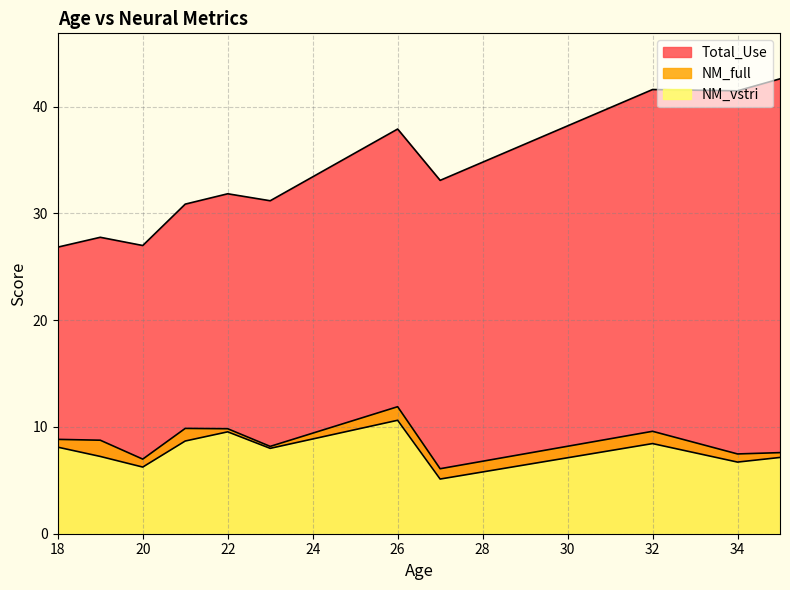

How many lines are shown in the chart?

3